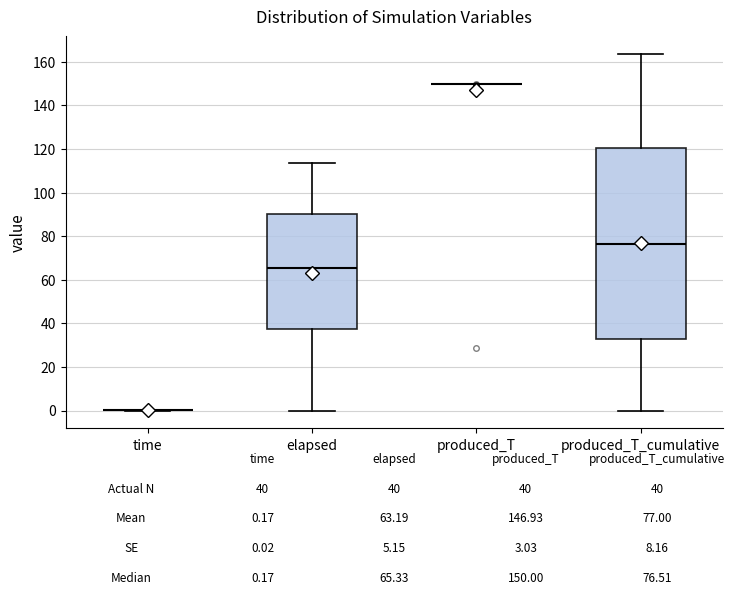

Which box is the tallest, from its lower edge to its upper edge?

produced_T_cumulative